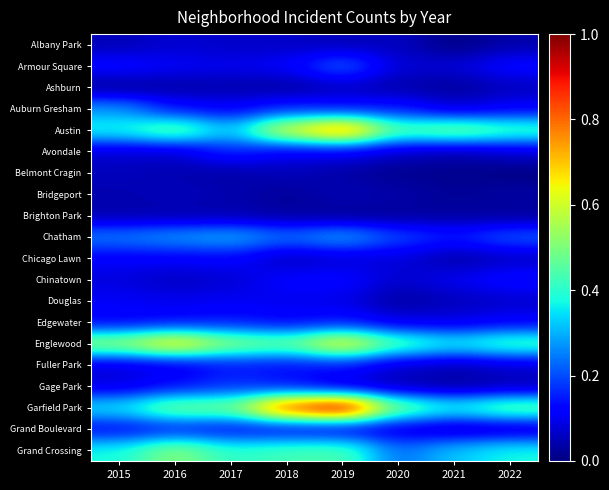

List the series in order of their peak value, highest first.

Garfield Park, Austin, Englewood, Grand Crossing, Chatham, Auburn Gresham, Armour Square, Gage Park, Avondale, Edgewater, Fuller Park, Grand Boulevard, Chinatown, Chicago Lawn, Douglas, Albany Park, Ashburn, Belmont Cragin, Bridgeport, Brighton Park